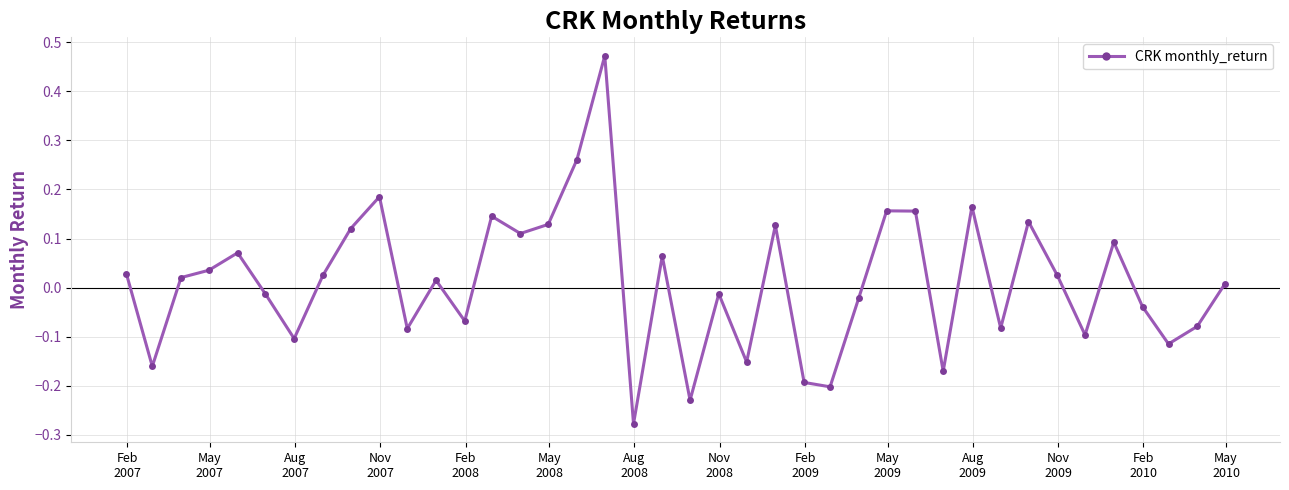

What is the difference between the maximum and second lowest values?

0.7